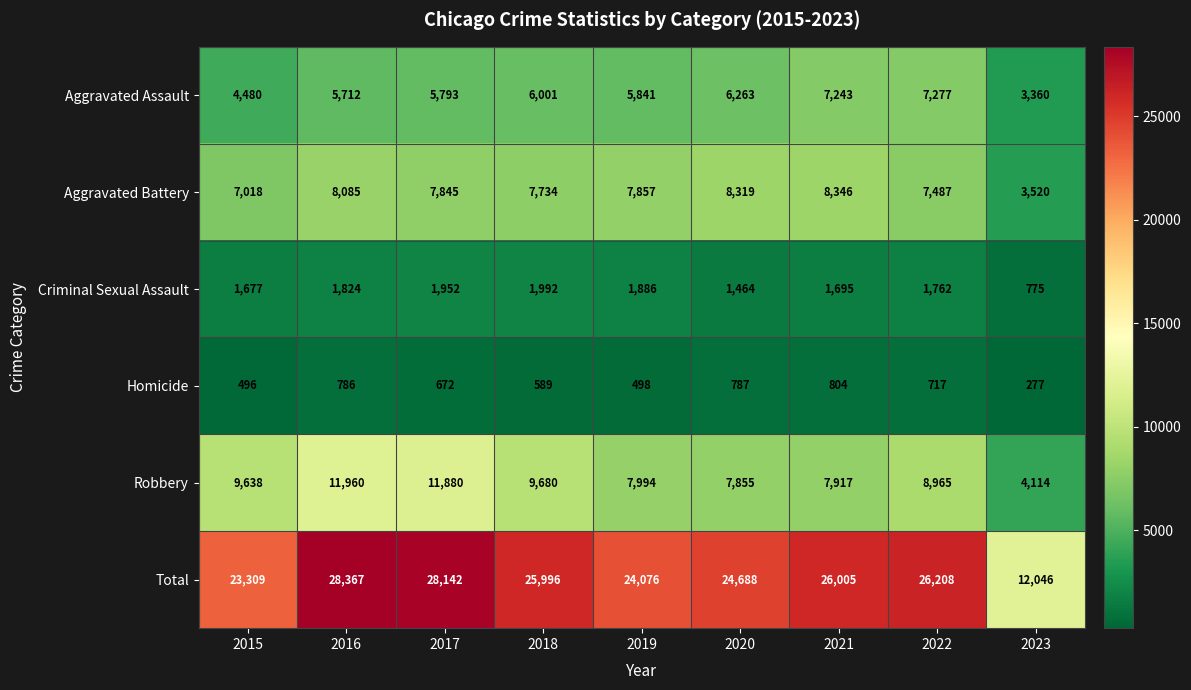

What is the difference between the Aggravated Battery values at 2018 and 2020?

585